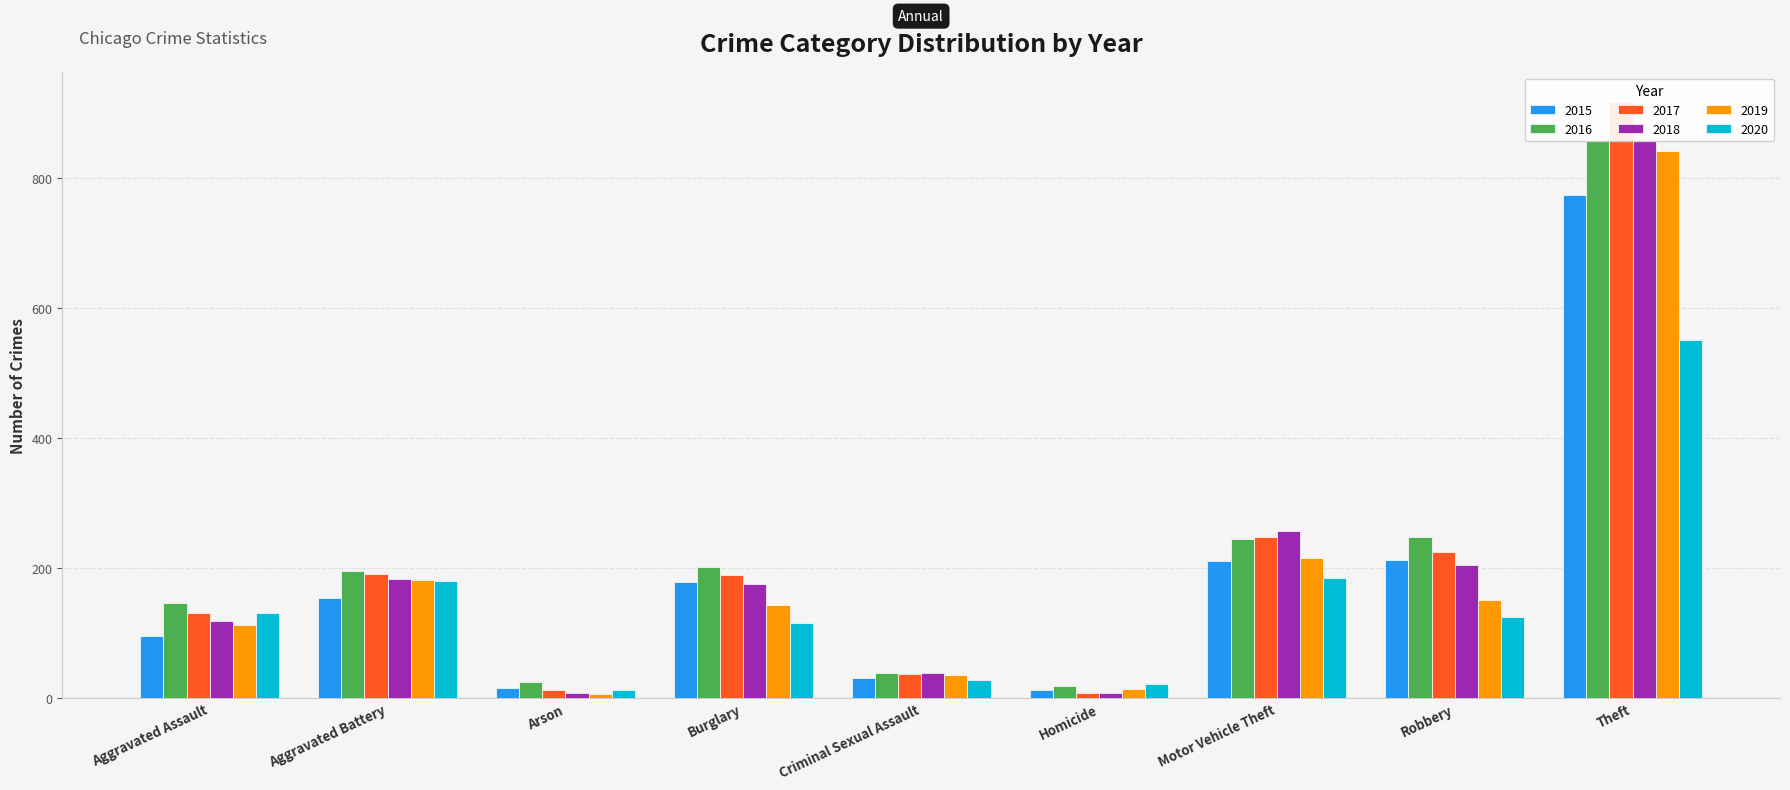

What is the approximate value of 2017 at Burglary, to the nearest 100?

200